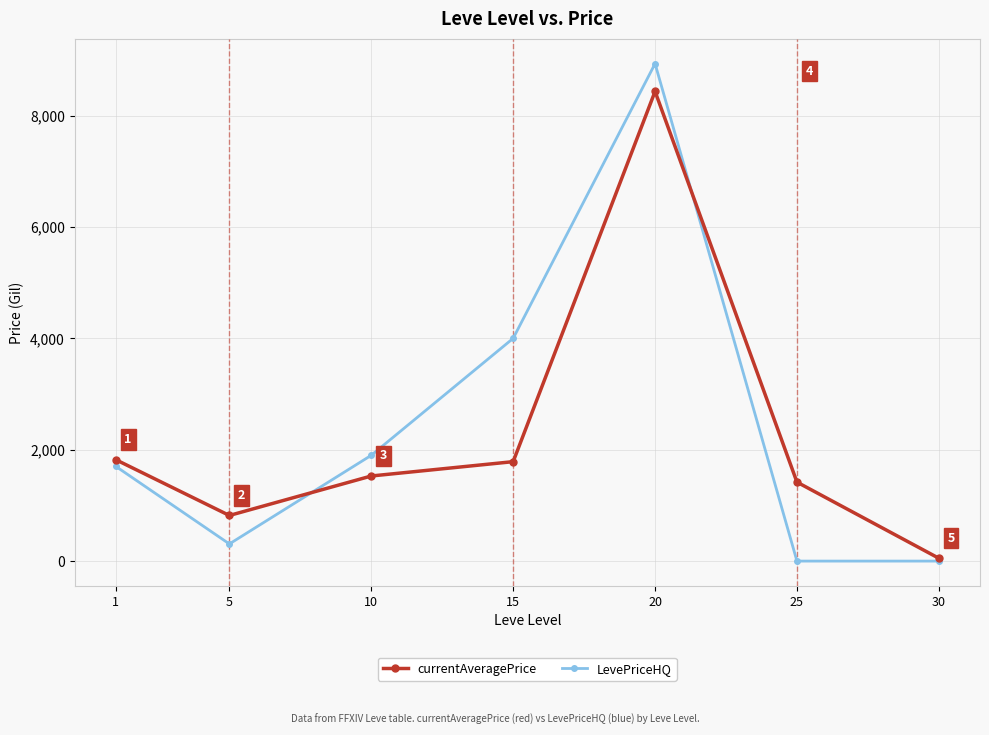

At 1, list the series in order from largest to smallest.

currentAveragePrice, LevePriceHQ